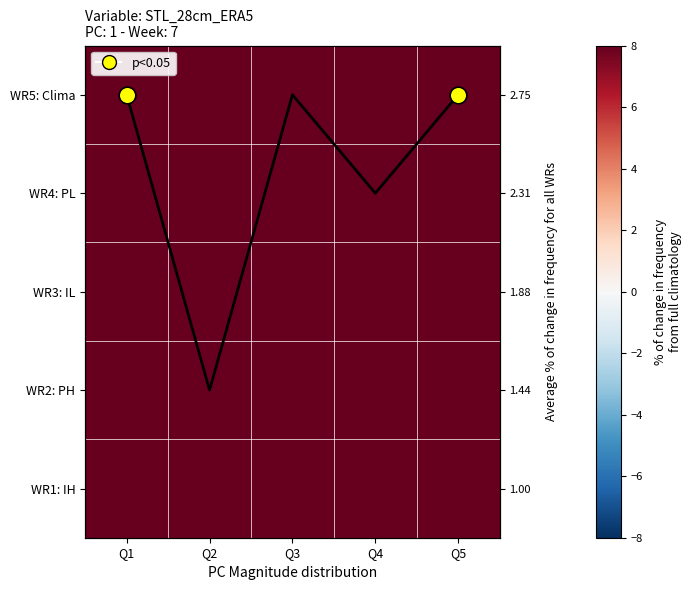

What is the difference between the WR4: PL values at Q5 and Q4?

12